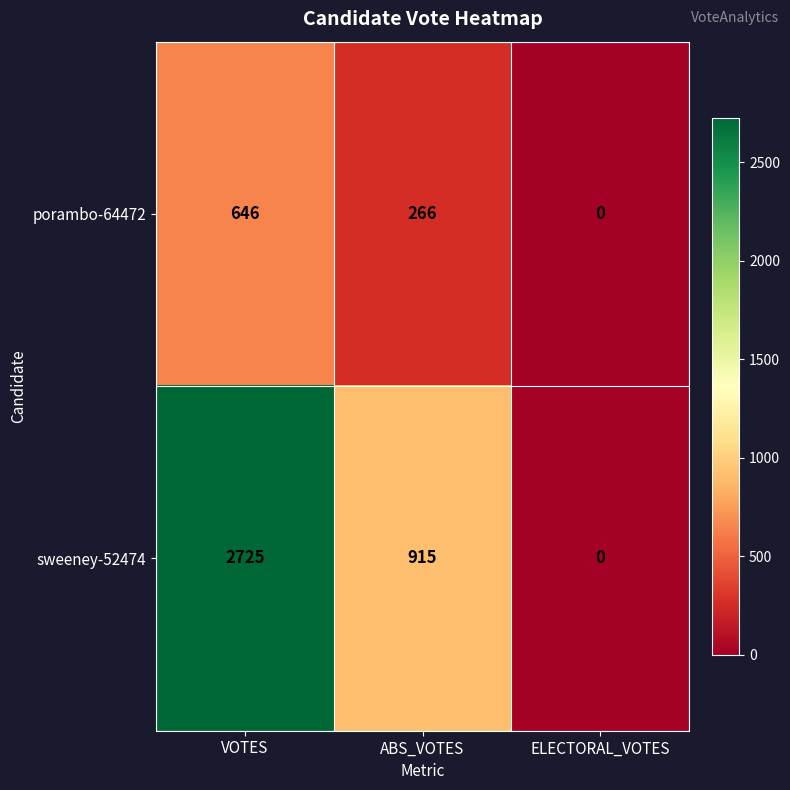

How many series are shown in this chart?

2